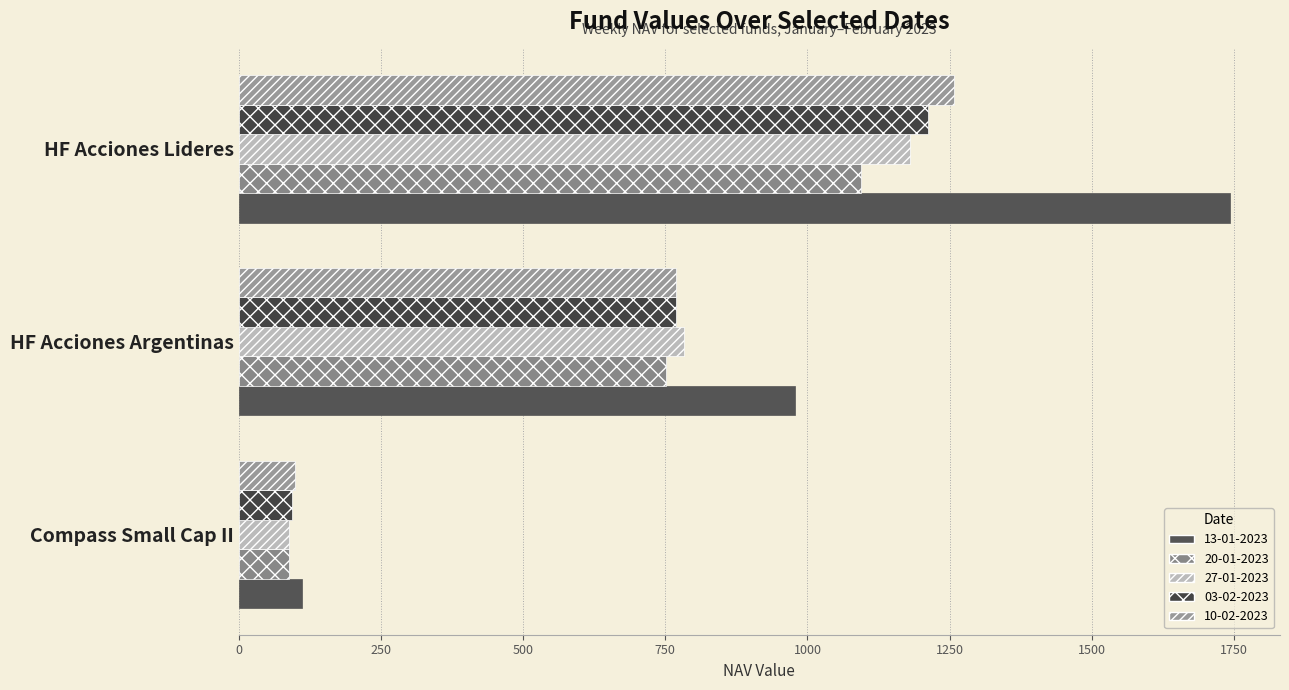

Rank the categories by 20-01-2023 value from highest to lowest.

HF Acciones Lideres, HF Acciones Argentinas, Compass Small Cap II